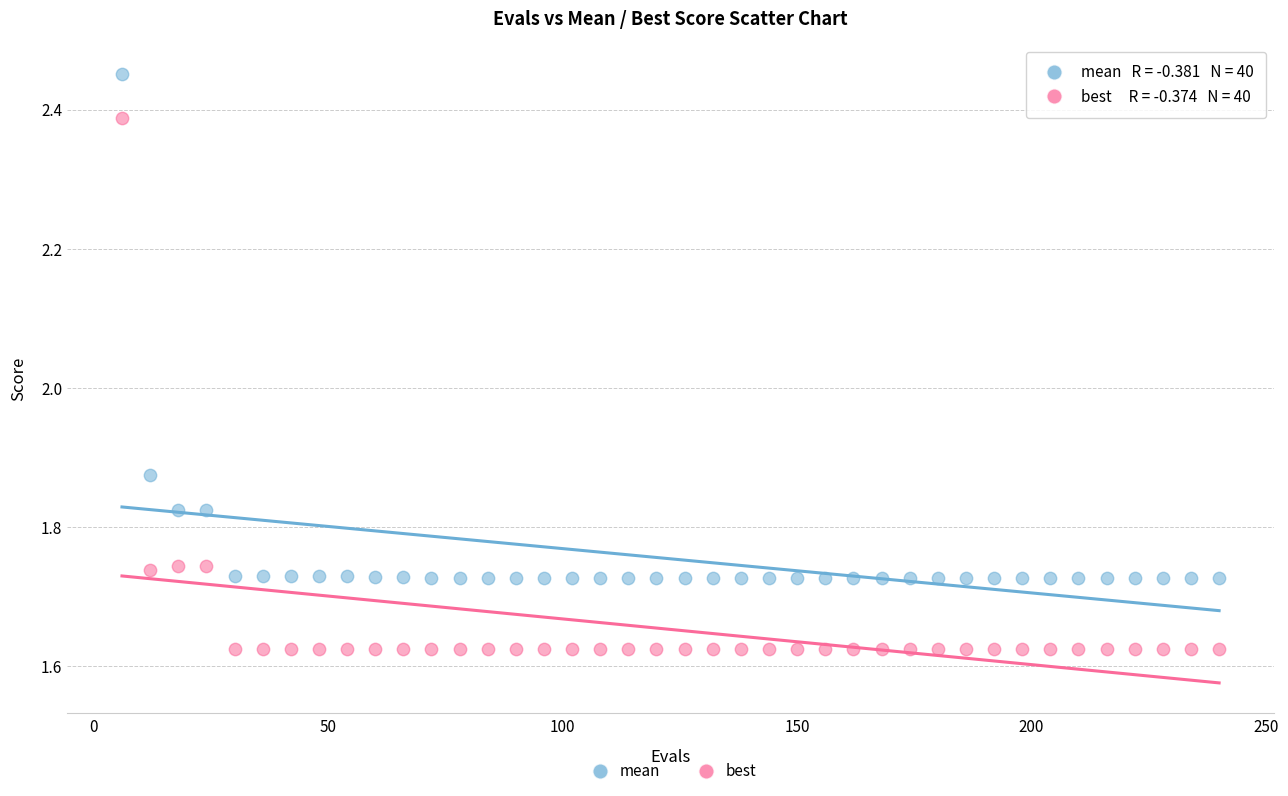

Which series has the largest Y range (max minus min)?

best